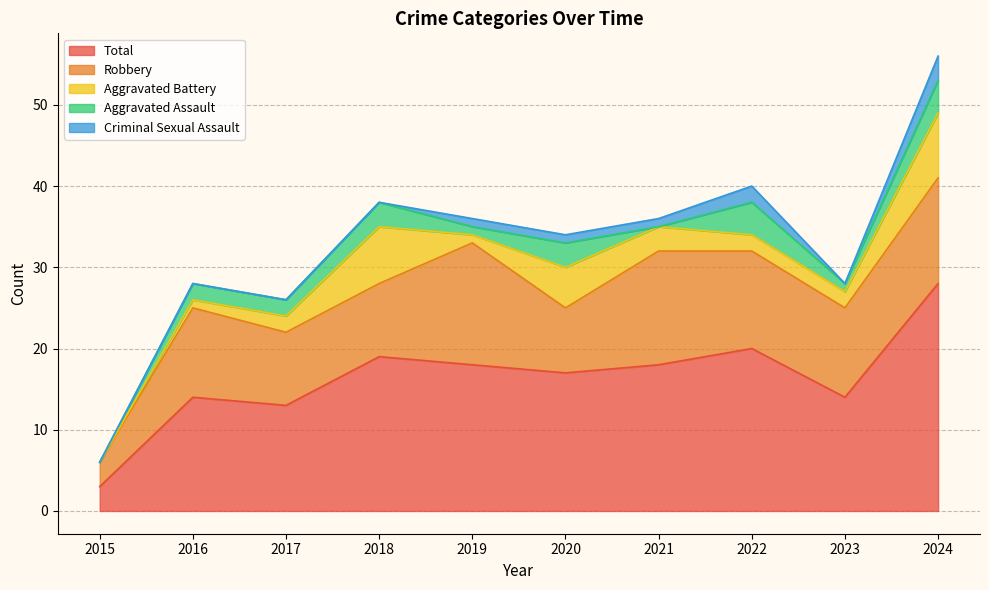

Where is the first local maximum for Total?

2016